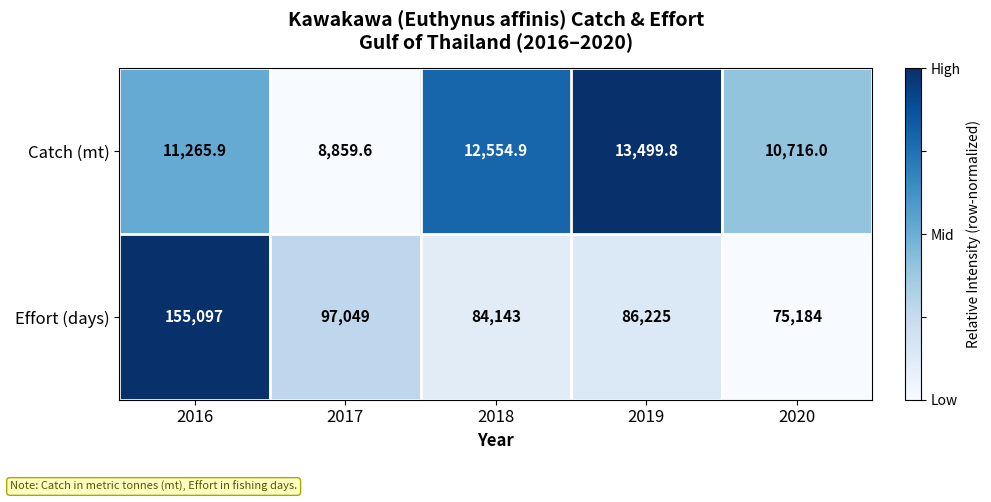

What is the difference between the maximum and minimum values in the Effort (days) series?

79913.0